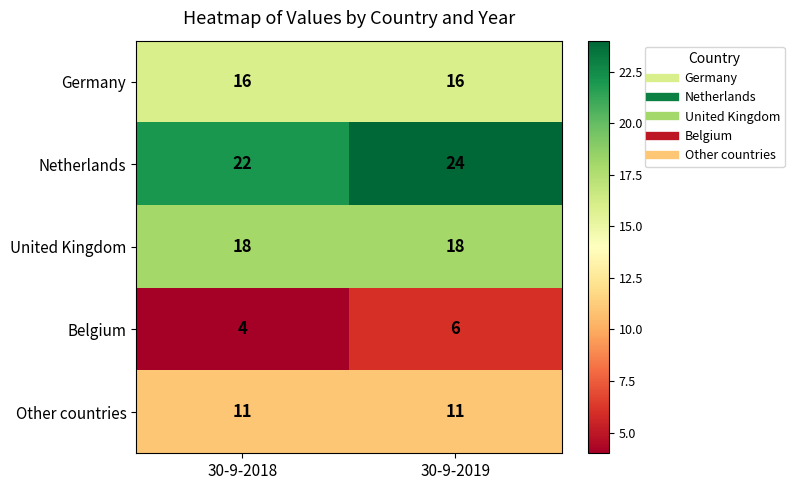

Which series has the largest total across all categories?

Netherlands